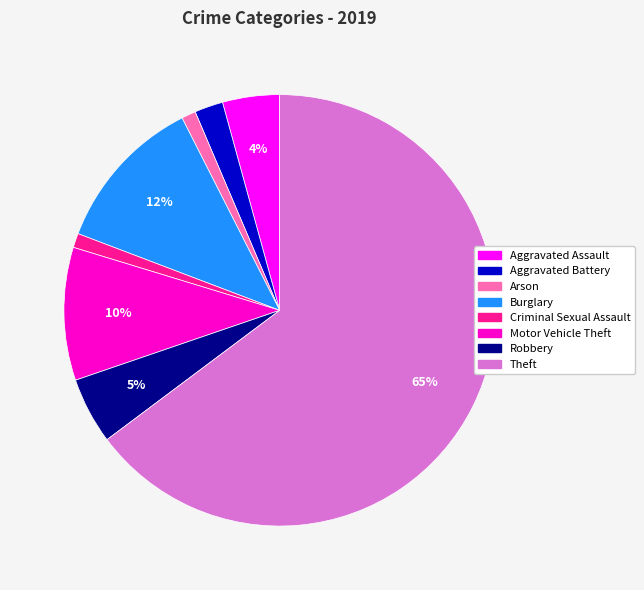

To the nearest percent, what is the difference between the largest and smallest slice percentages?

64%